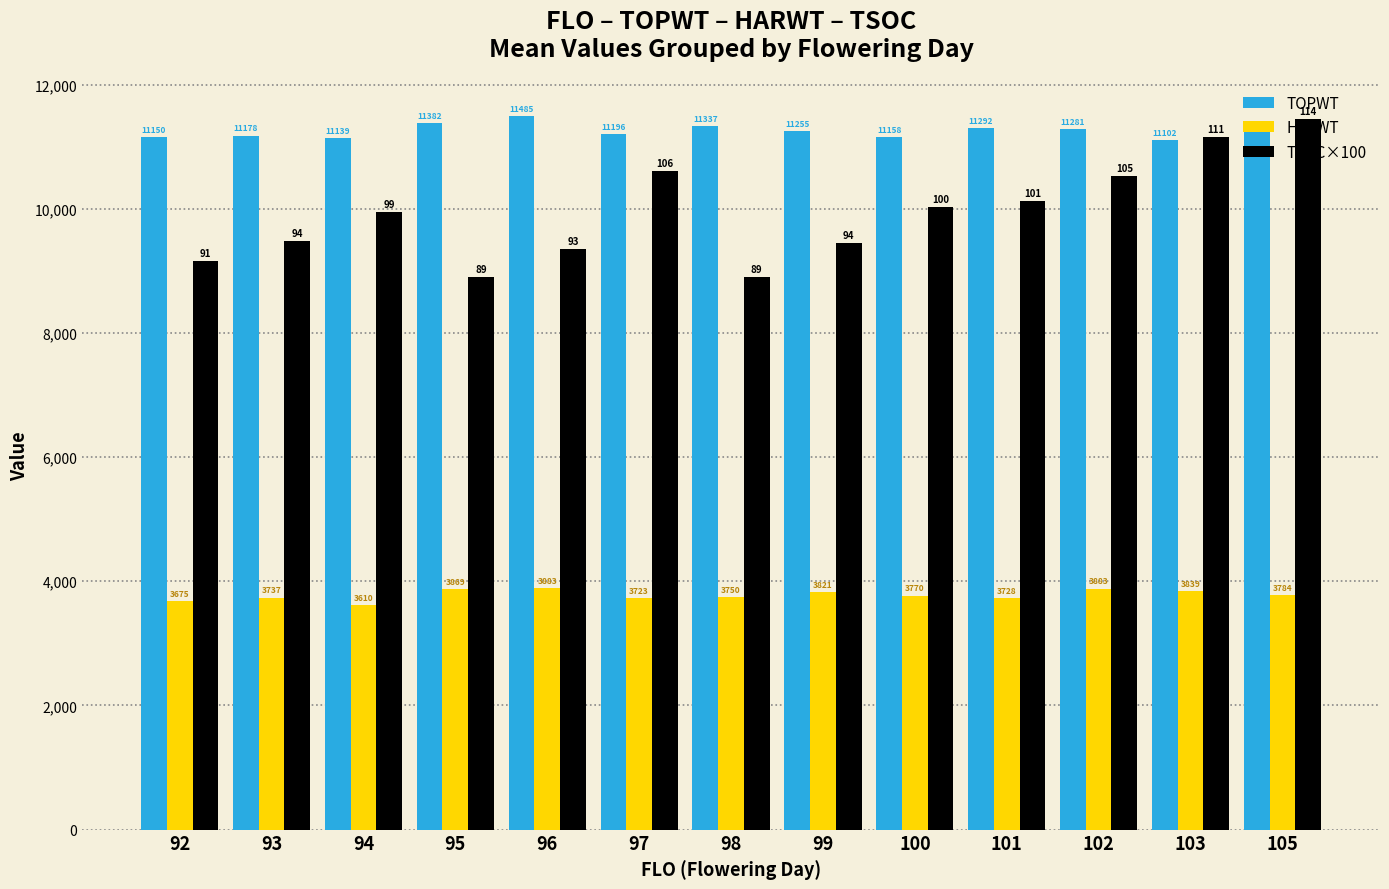

At how many categories does at least one series exceed 8428?

13